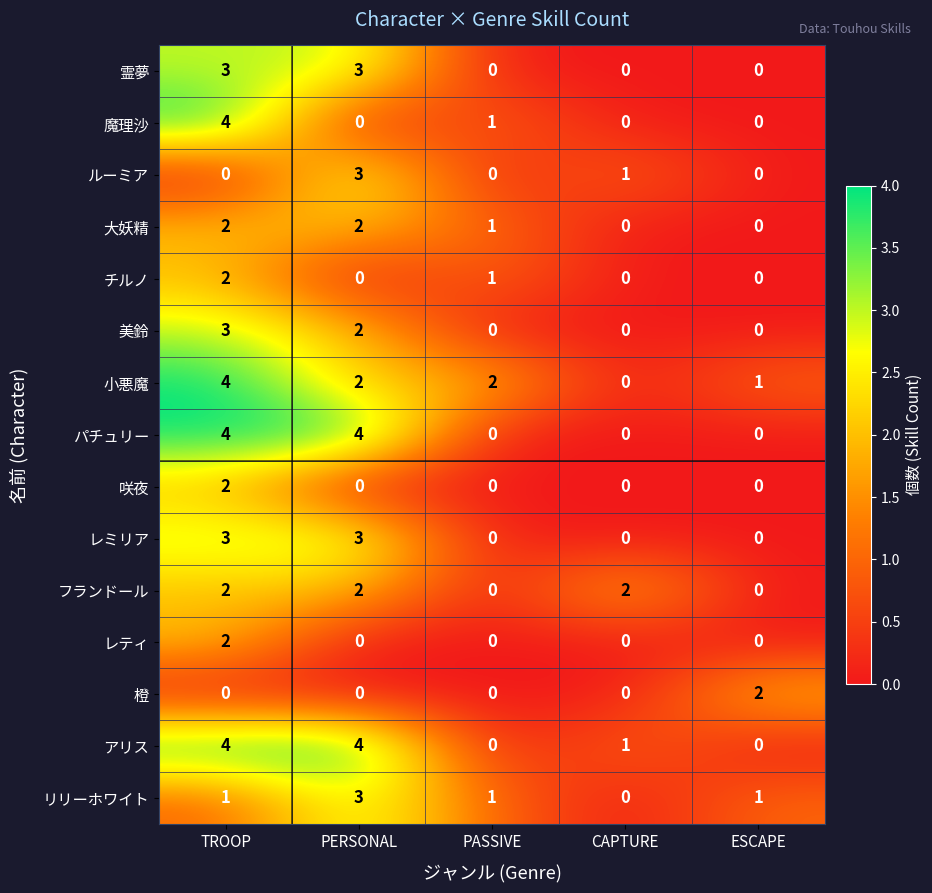

At which category is the sum across all series the highest?

TROOP